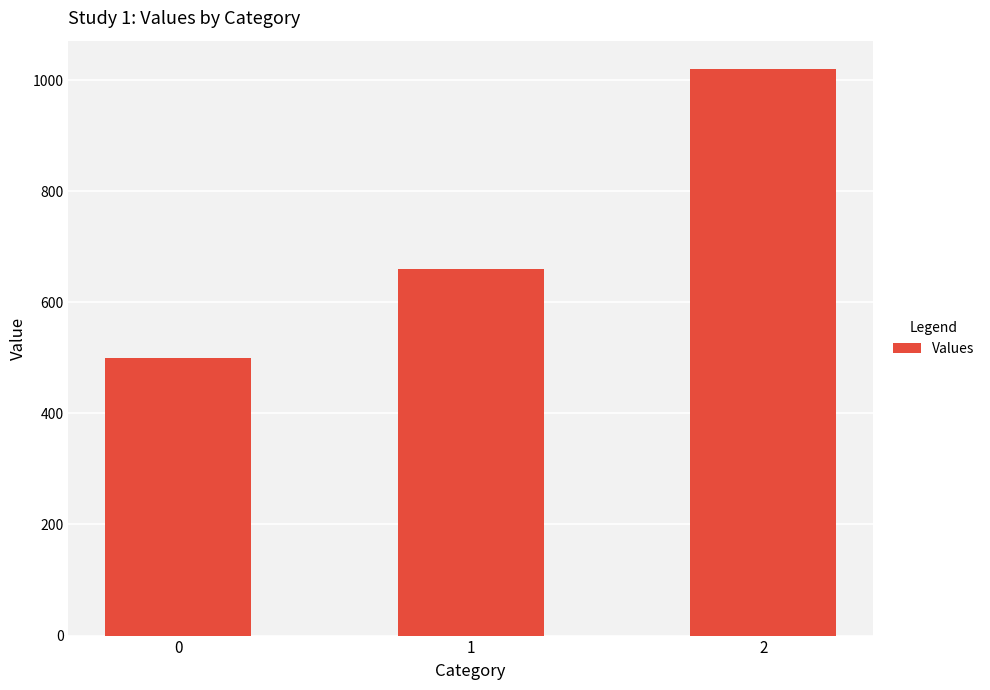

Between 0 and 2, which is larger?

2